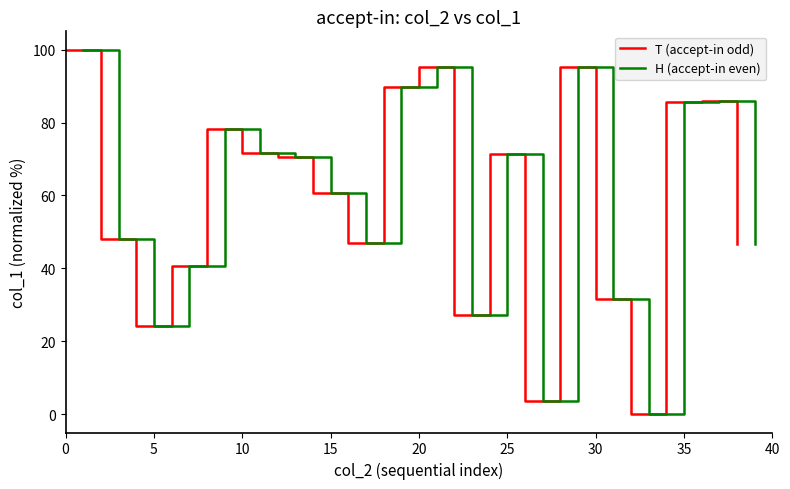

The T (accept-in odd) series shows 18.6 at 30. True or false?

False